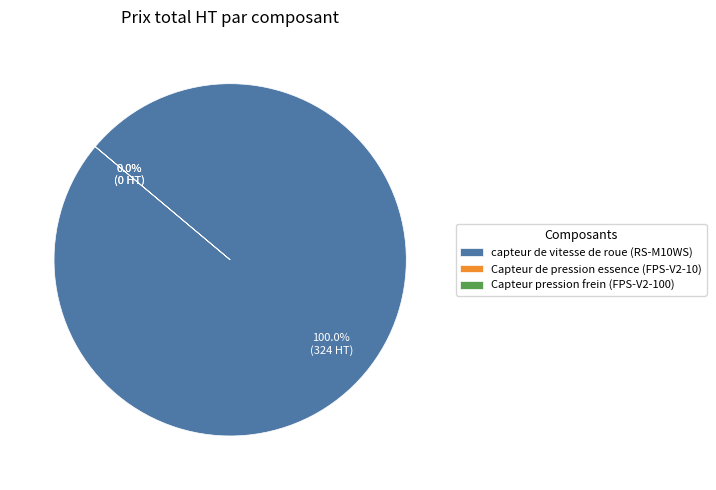

Does capteur de vitesse de roue (RS-M10WS) account for over 50% of the chart?

Yes